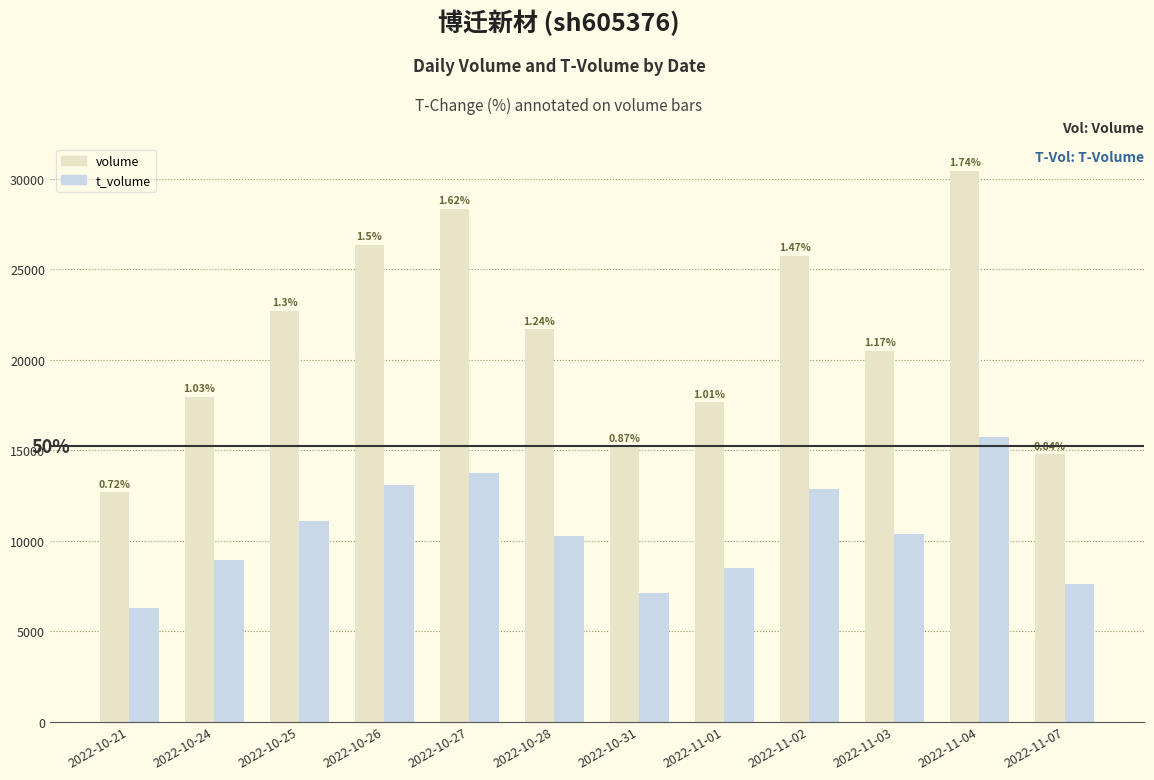

What are all the series names shown in the legend?

volume, t_volume